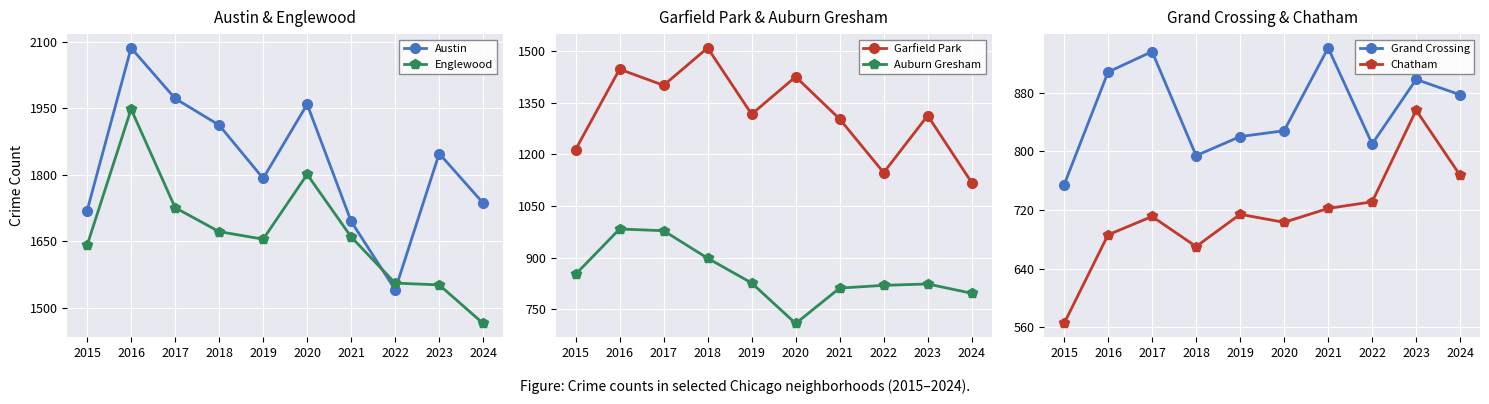

What is the minimum value for Austin?

1541